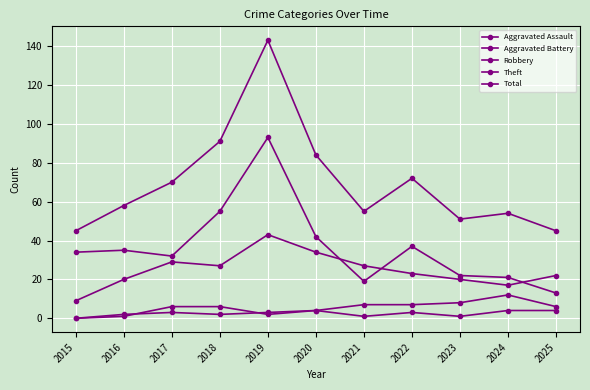

What is the spread (max minus min) of values at 2025?

41